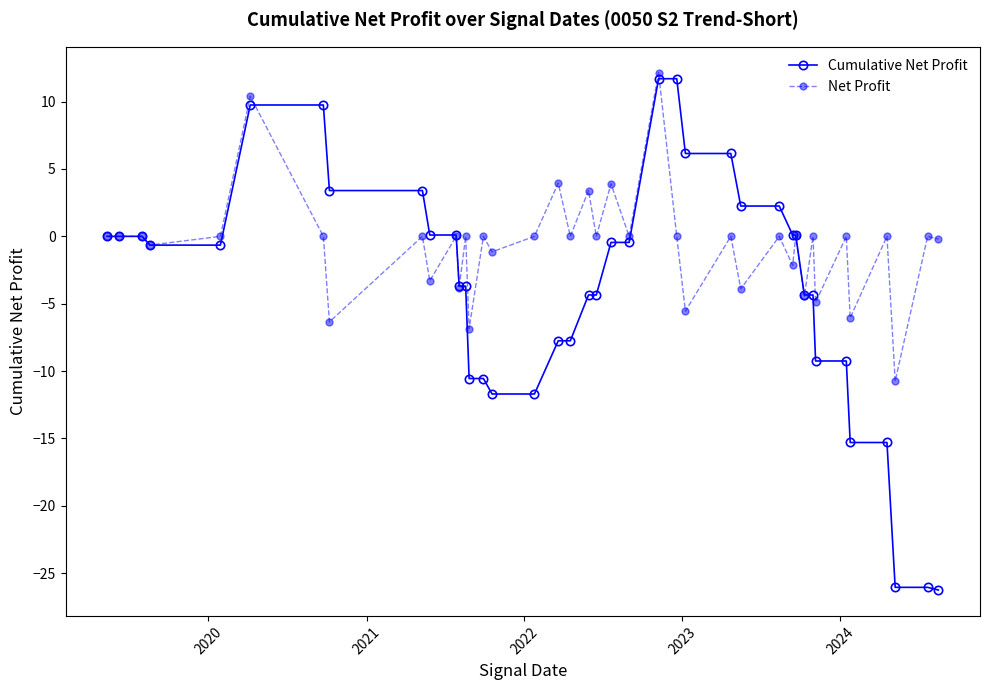

Which series has the largest total across all categories?

Net Profit